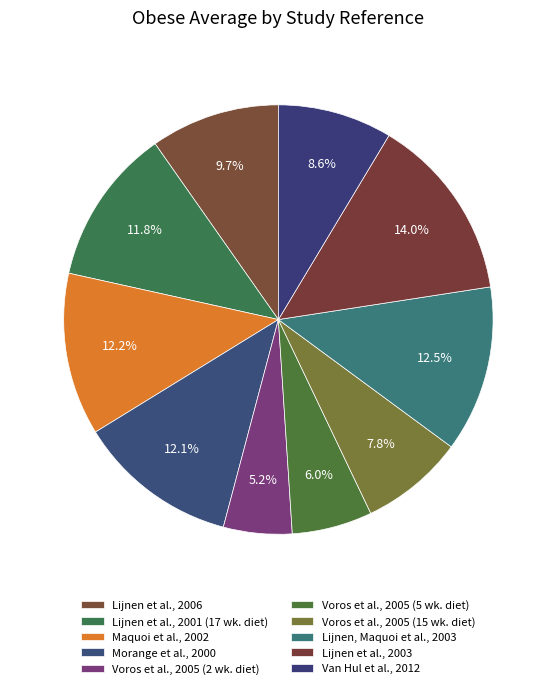

To the nearest percent, what is the difference between the Voros et al., 2005 (2 wk. diet) and Maquoi et al., 2002 slice percentages?

7%